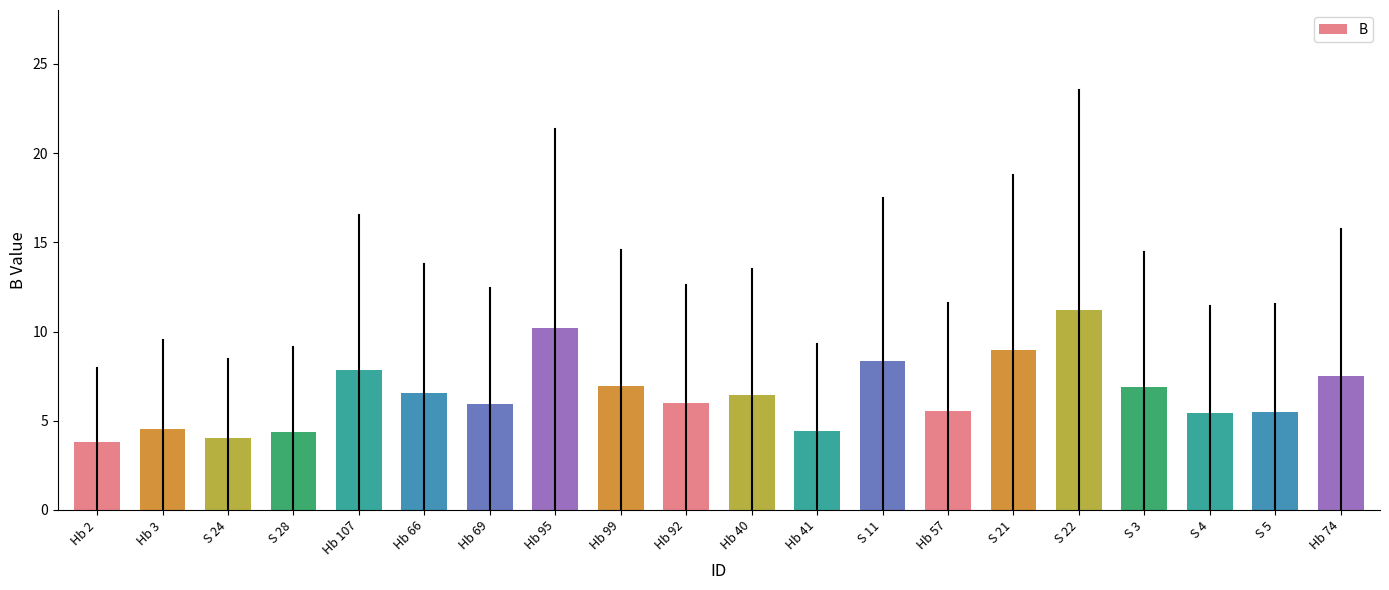

What is the maximum value shown in the chart?

11.2